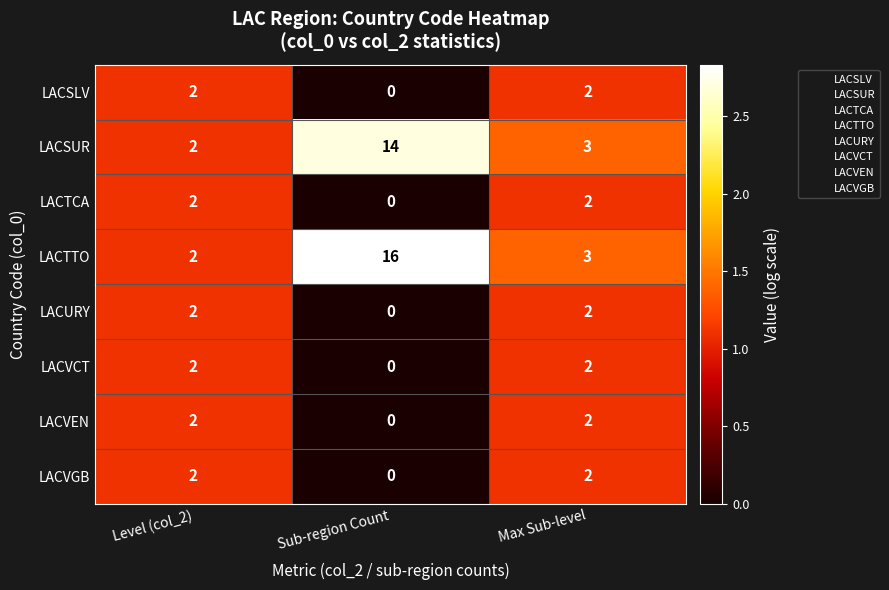

What is the total value across all series at Max Sub-level?

18